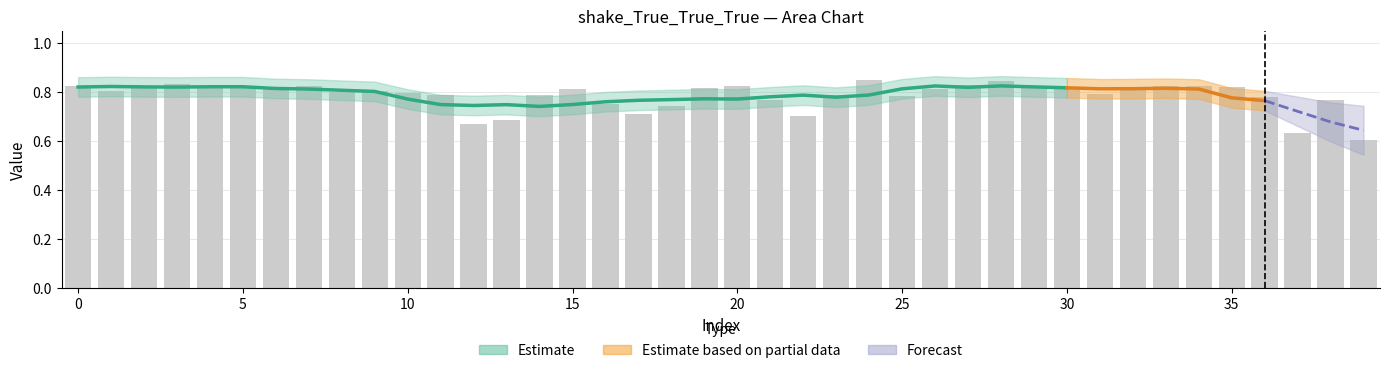

How many values are between 0 and 1?

40